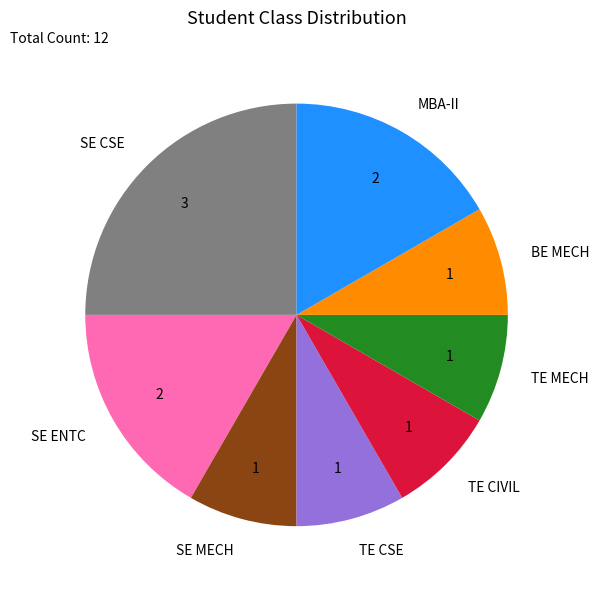

Is the sum of TE CSE and MBA-II greater than half?

No